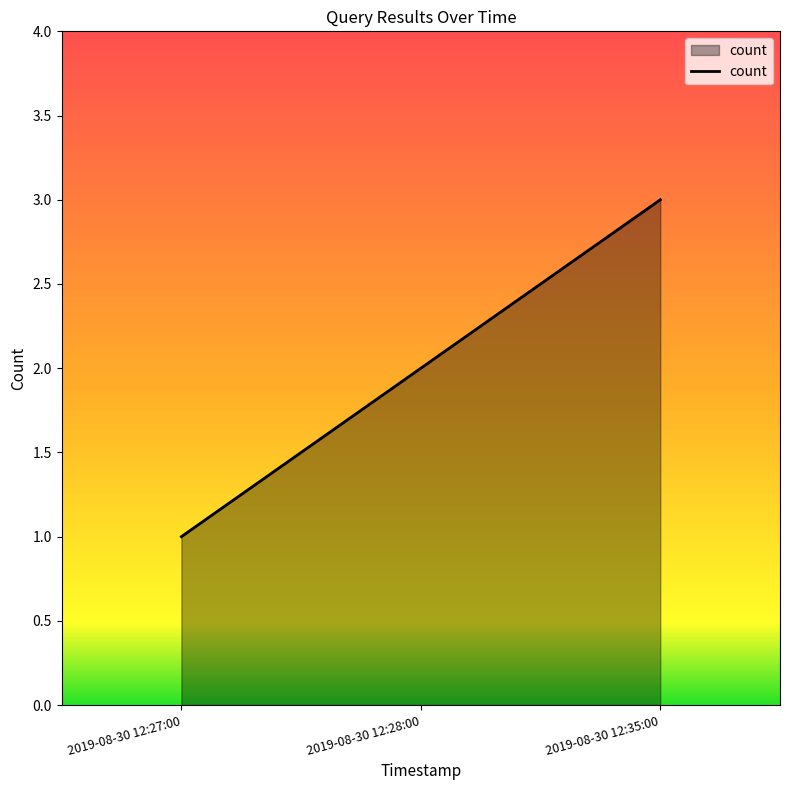

Is it true that the value at 2019-08-30 12:27:00 is 0?

False